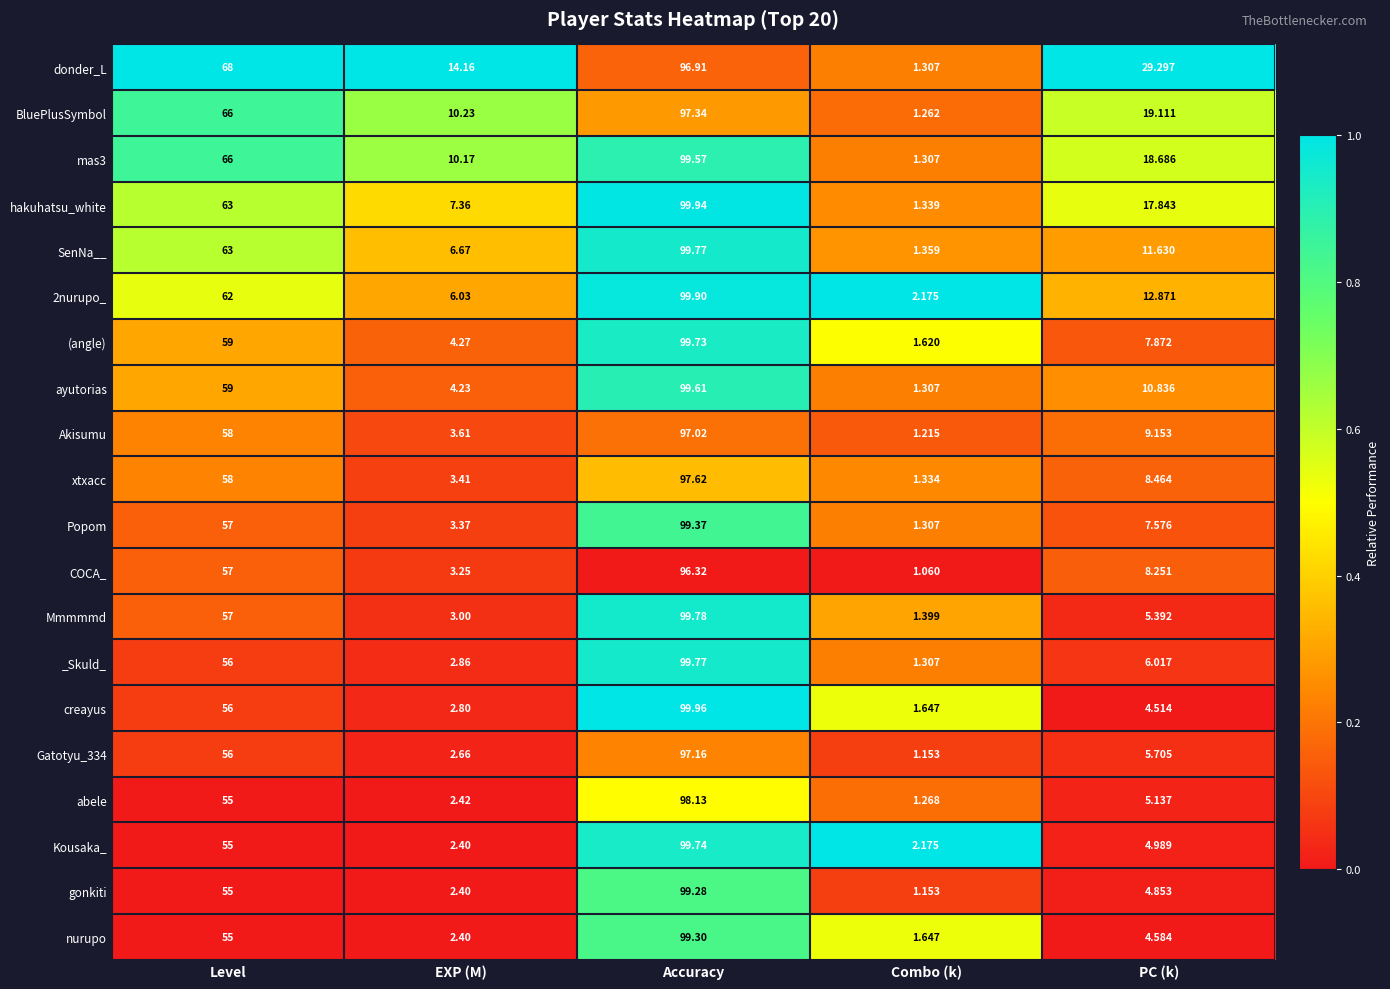

Between Level and EXP (M), which series saw the biggest shift?

SenNa__